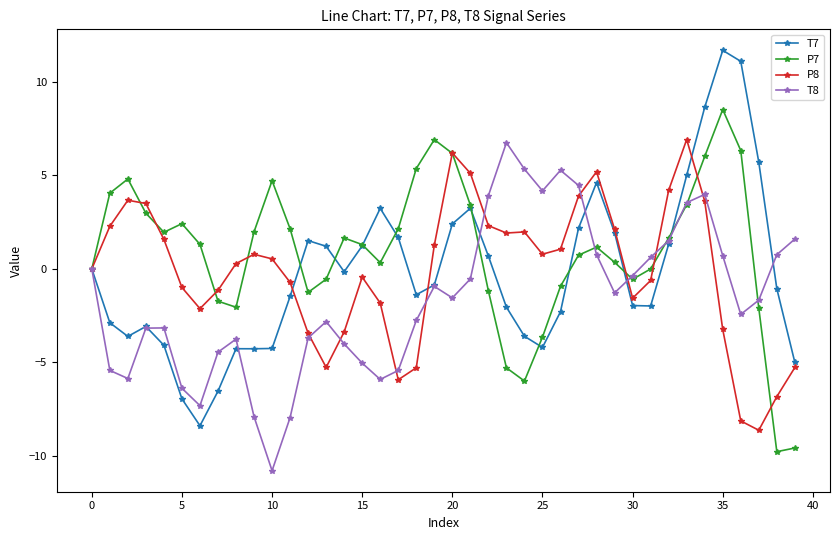

Which series has the largest total across all categories?

P7